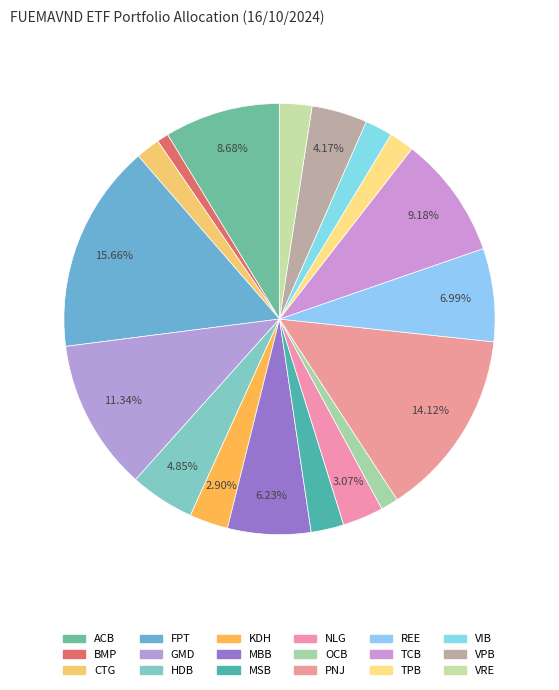

Count the number of slices in the pie.

18